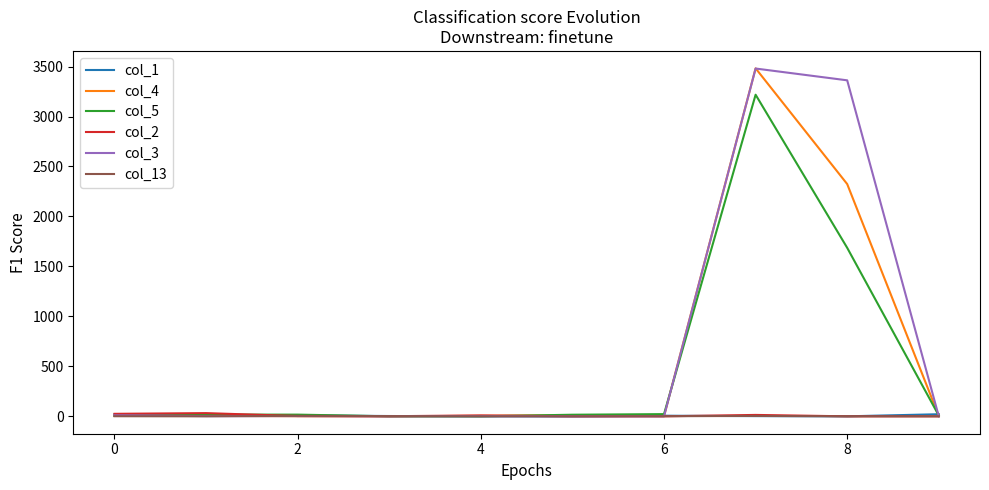

What is the greatest value displayed?

3482